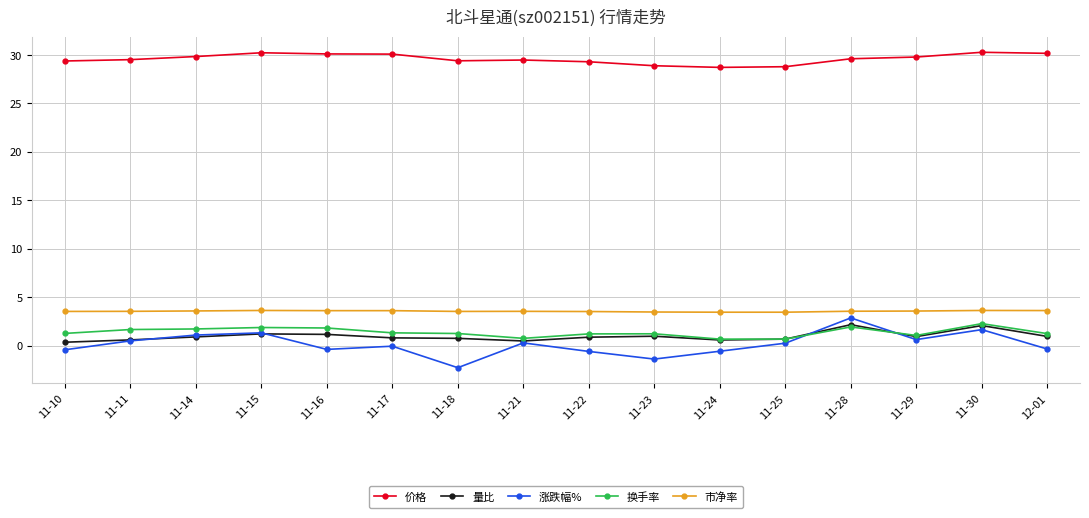

What are all the series names shown in the legend?

价格, 量比, 涨跌幅%, 换手率, 市净率